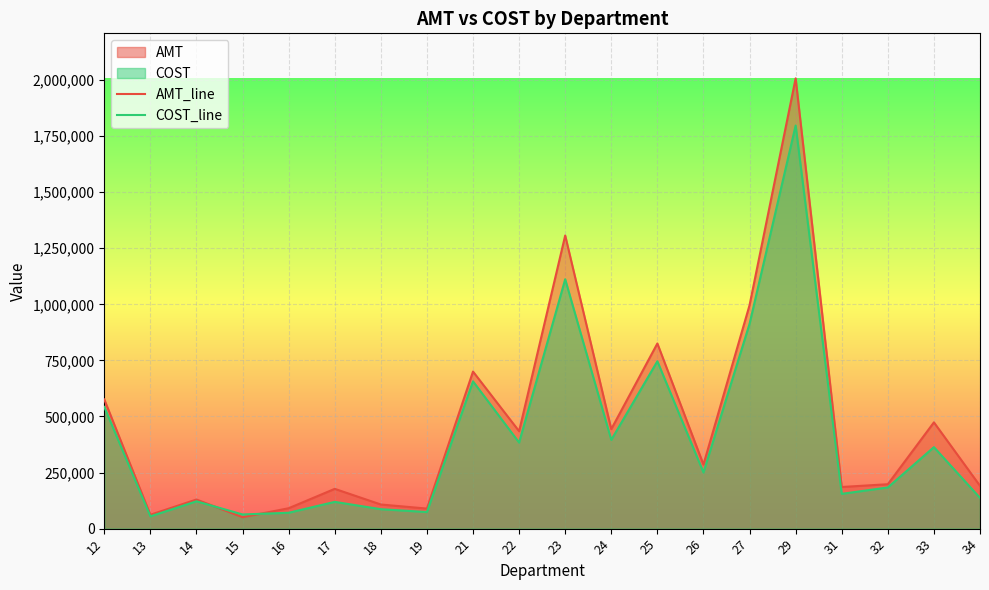

List the series in order of their overall mean, highest first.

AMT_line, COST_line